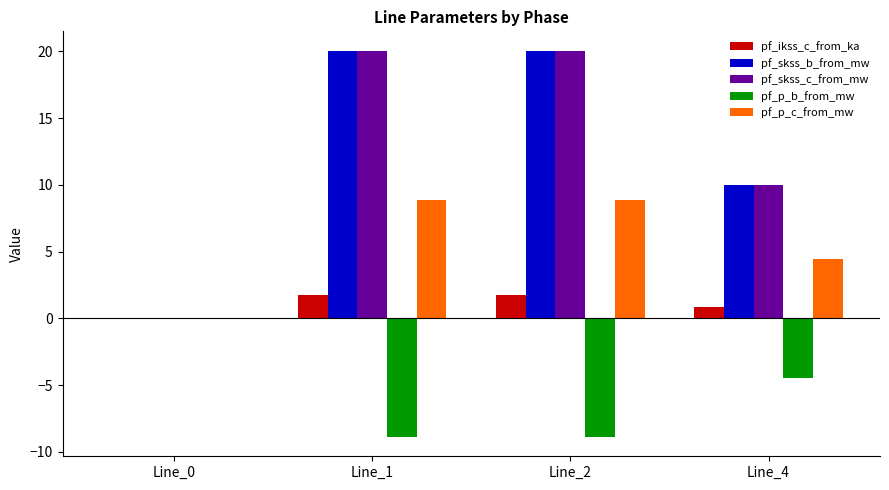

The value of pf_skss_c_from_mw at Line_4 is 18.0. True or false?

False